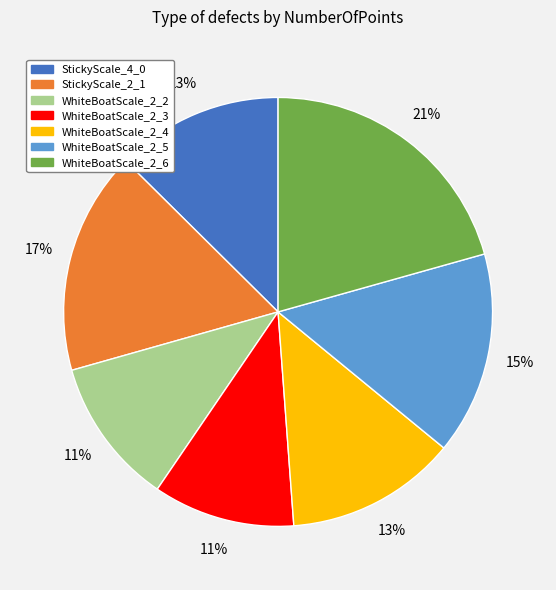

Between WhiteBoatScale_2_4 and StickyScale_2_1, which is larger?

StickyScale_2_1